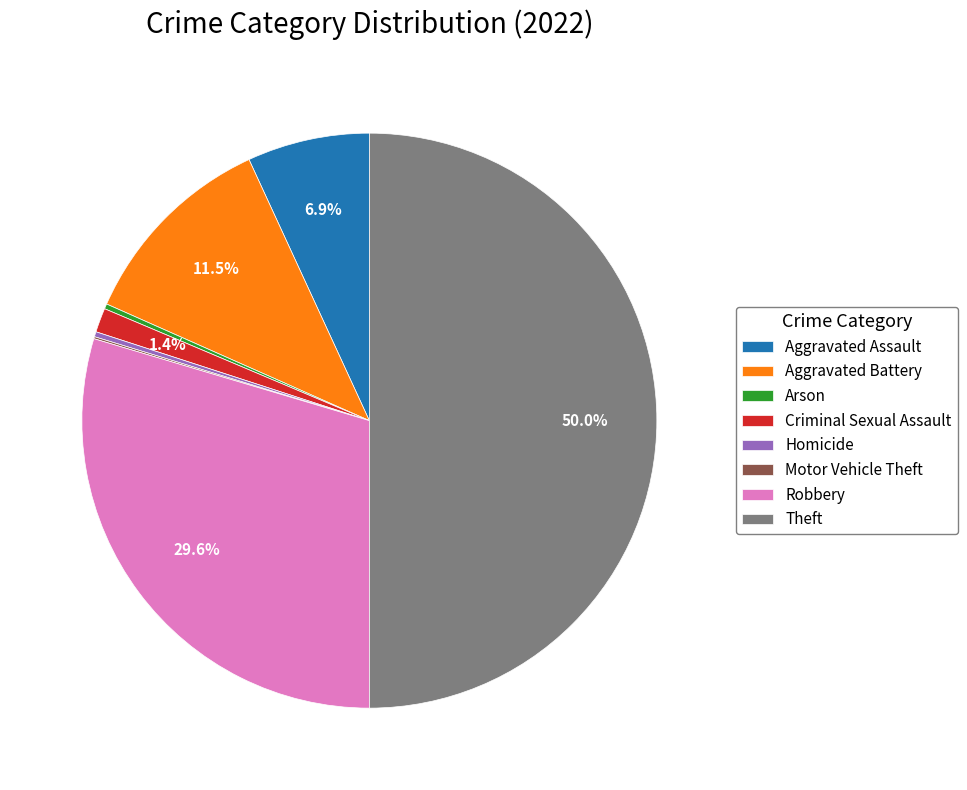

Does Aggravated Battery represent more than half of the total?

No